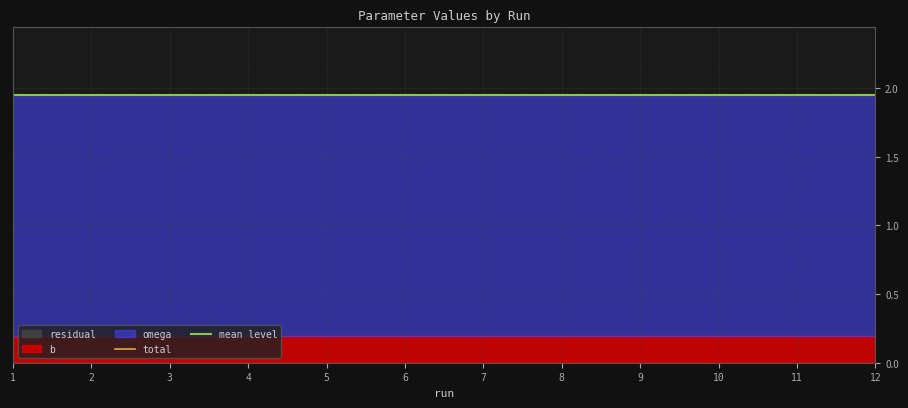

The residual series shows 0.0 at 6. True or false?

True